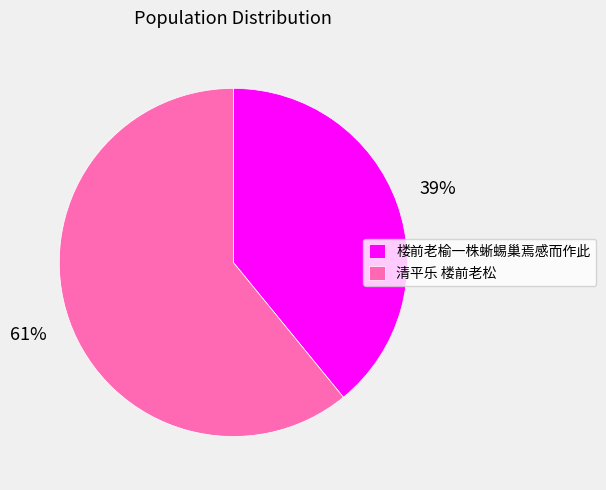

To the nearest percent, what portion does 清平乐 楼前老松 represent?

61%